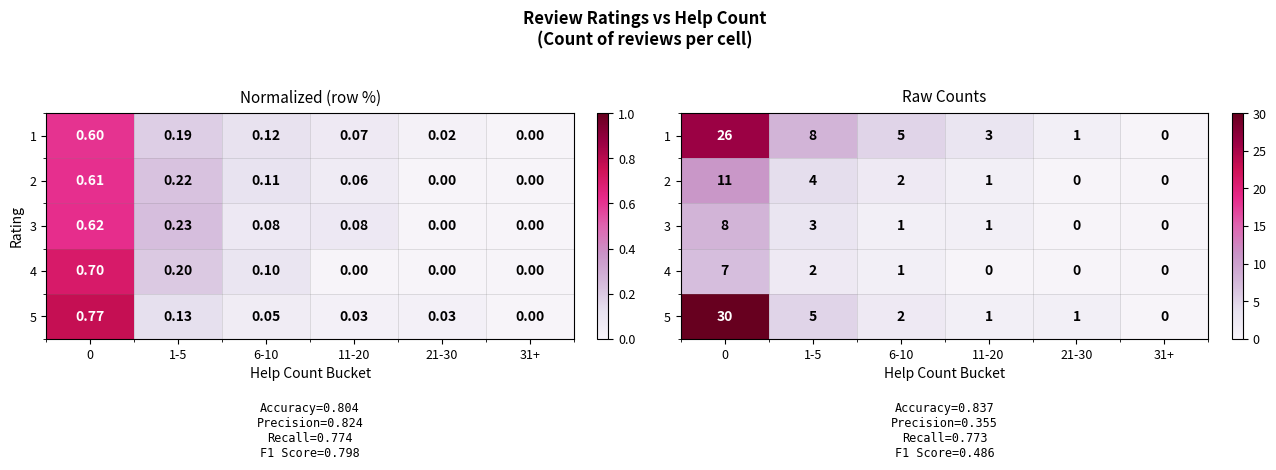

Rank the categories by 2 value from lowest to highest.

21-30, 31+, 11-20, 6-10, 1-5, 0